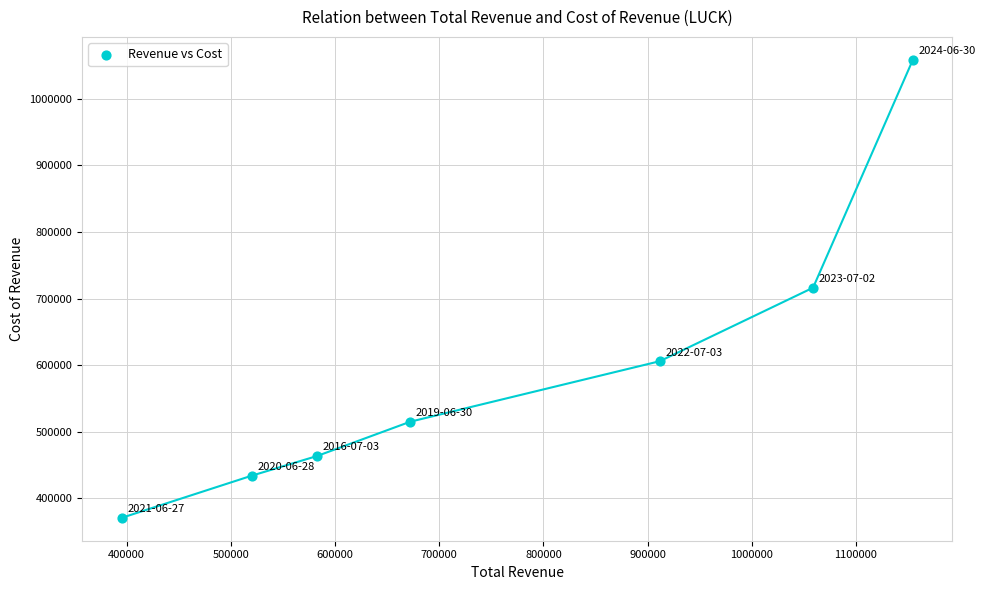

What is the average X value?

756500